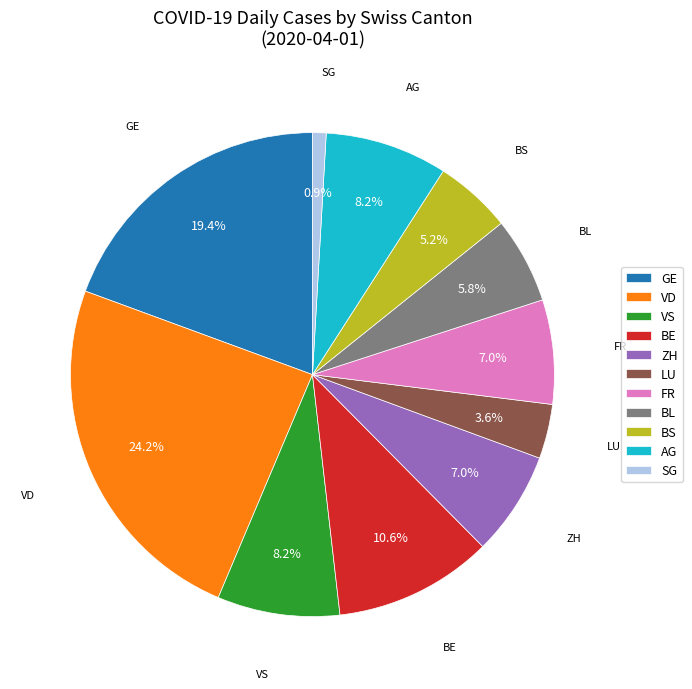

Which slice is the smallest?

SG